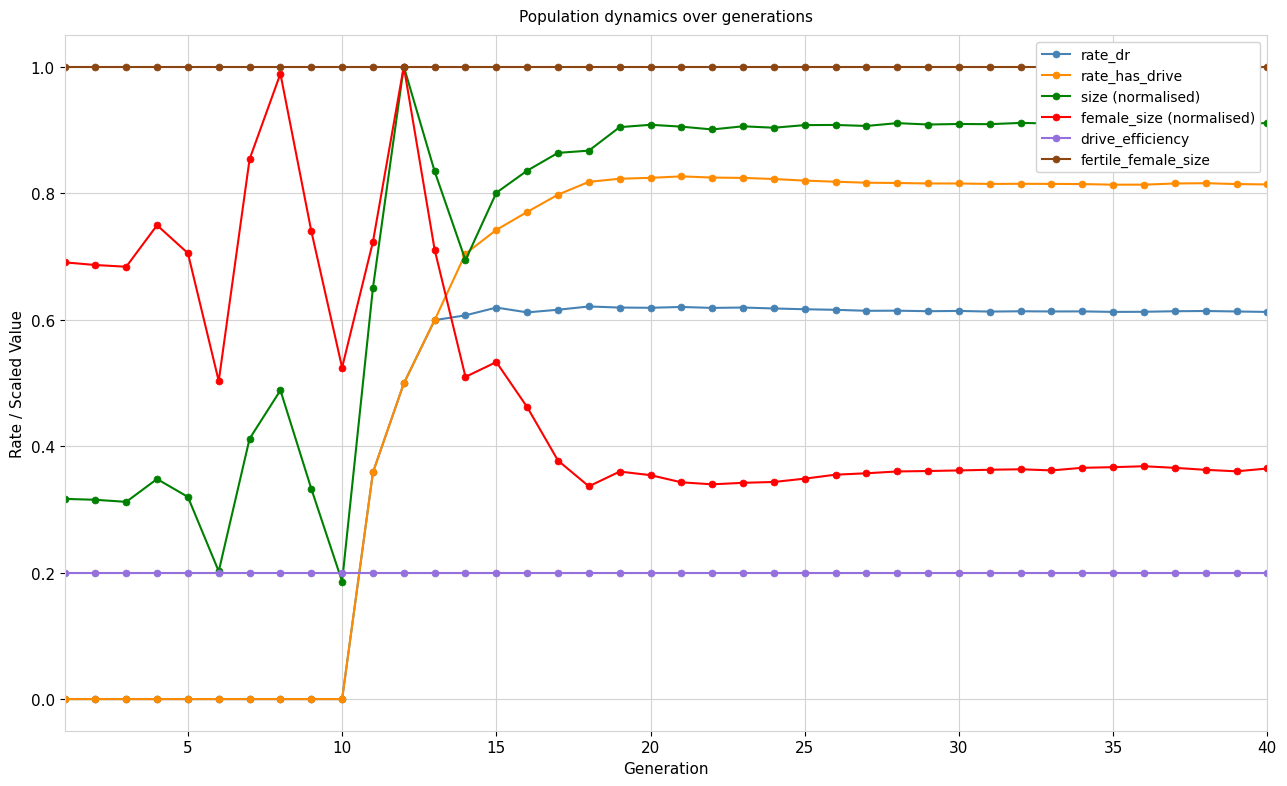

True or false: rate_dr and rate_has_drive cross at least once.

False